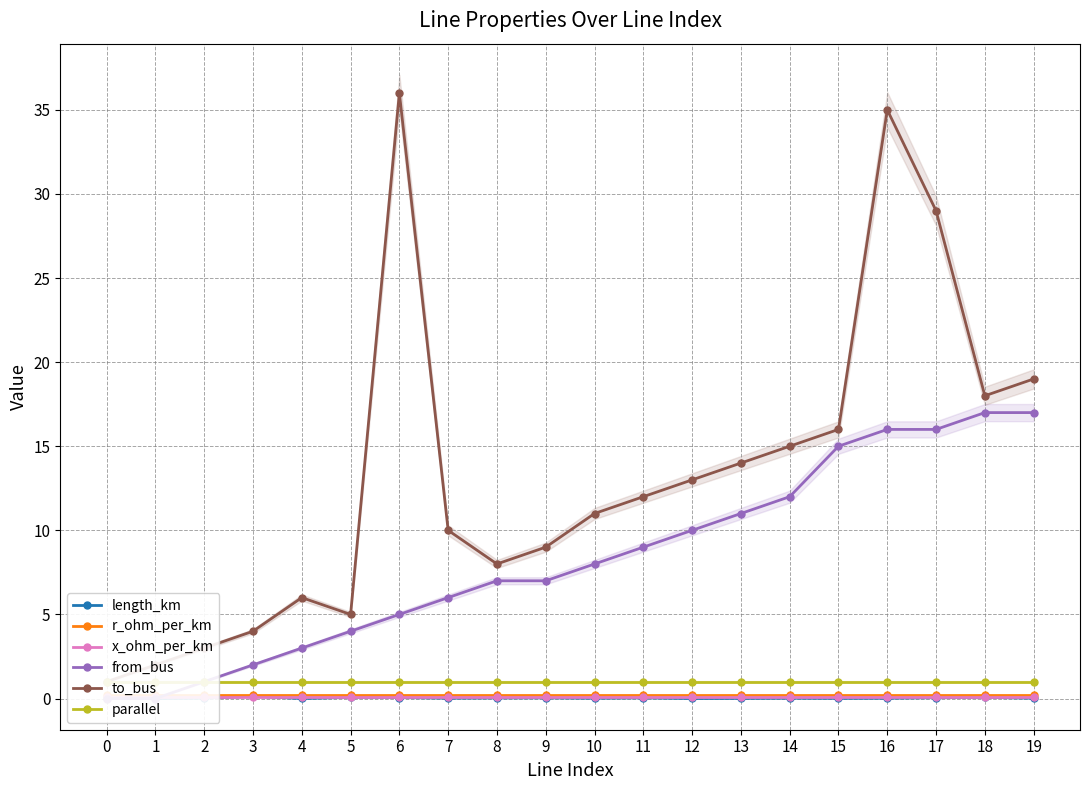

What is the difference between the length_km values at 6 and 12?

0.1